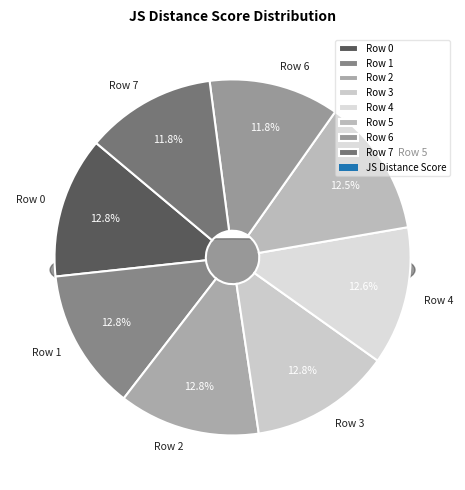

Between Row 7 and Row 5, which is larger?

Row 5